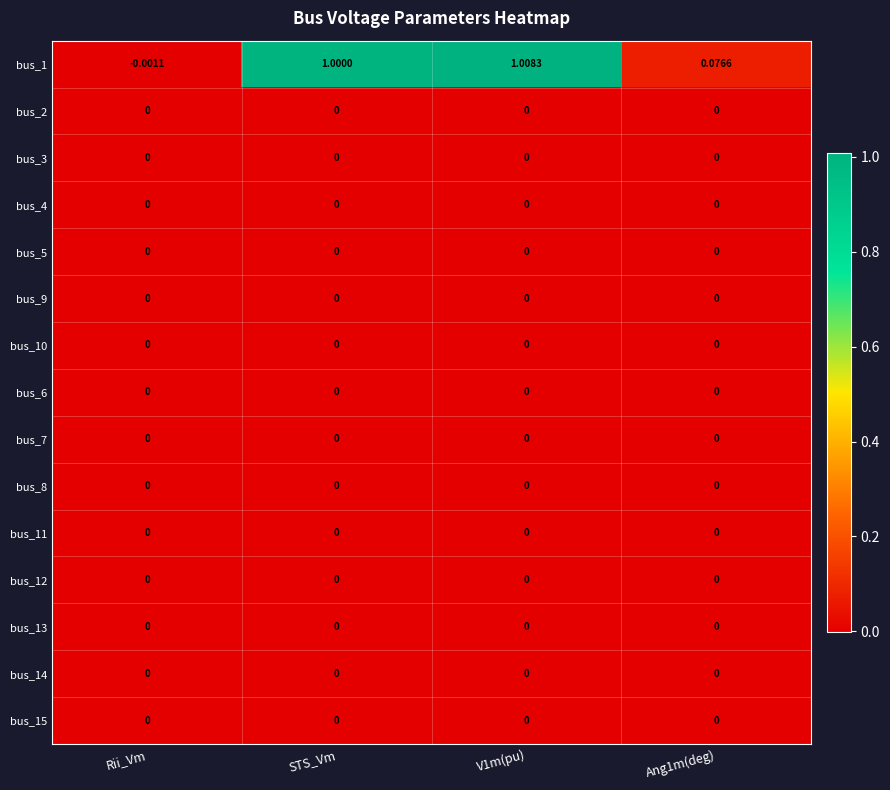

Which label corresponds to the smallest value in the chart?

Rii_Vm